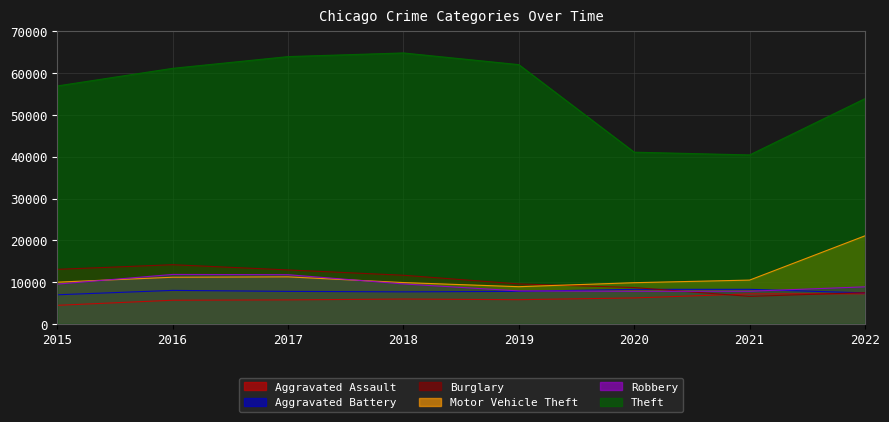

Where is the first local minimum for Burglary?

2021